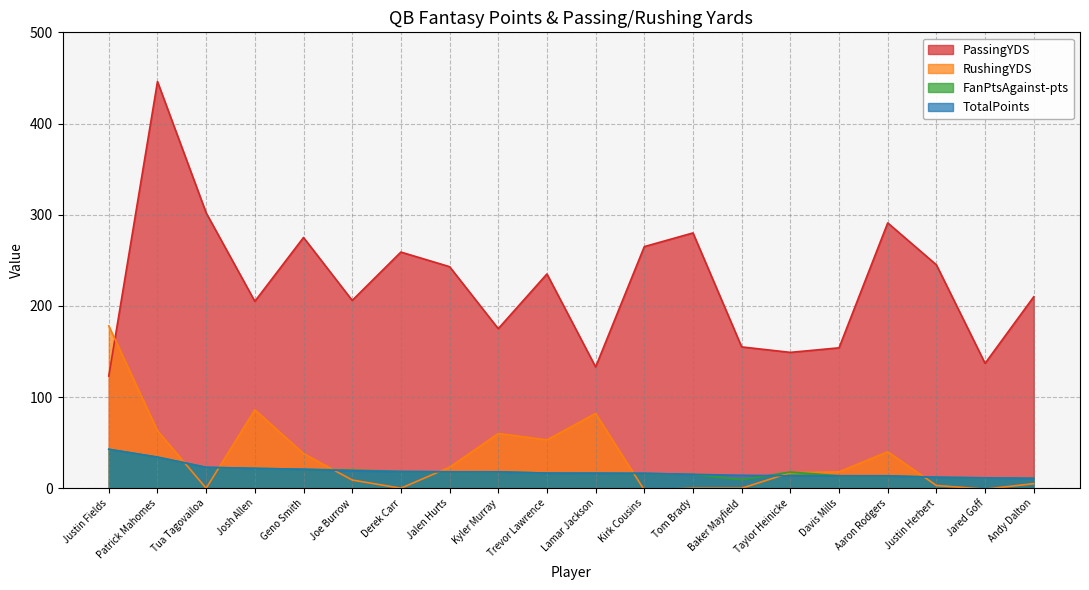

How many values in the FanPtsAgainst-pts series are below 17?

10